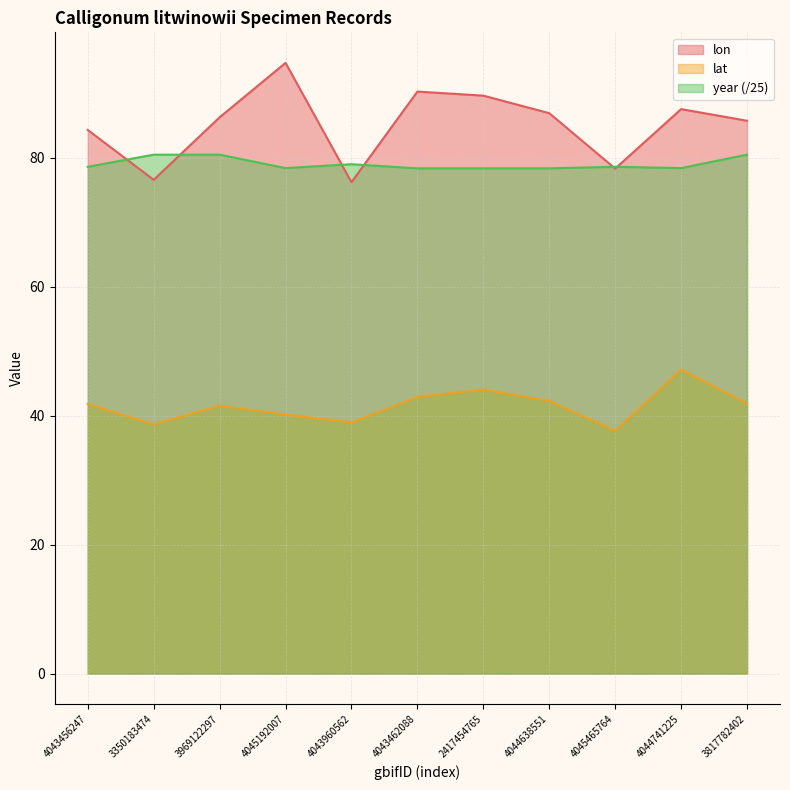

What is the greatest value displayed?

94.7